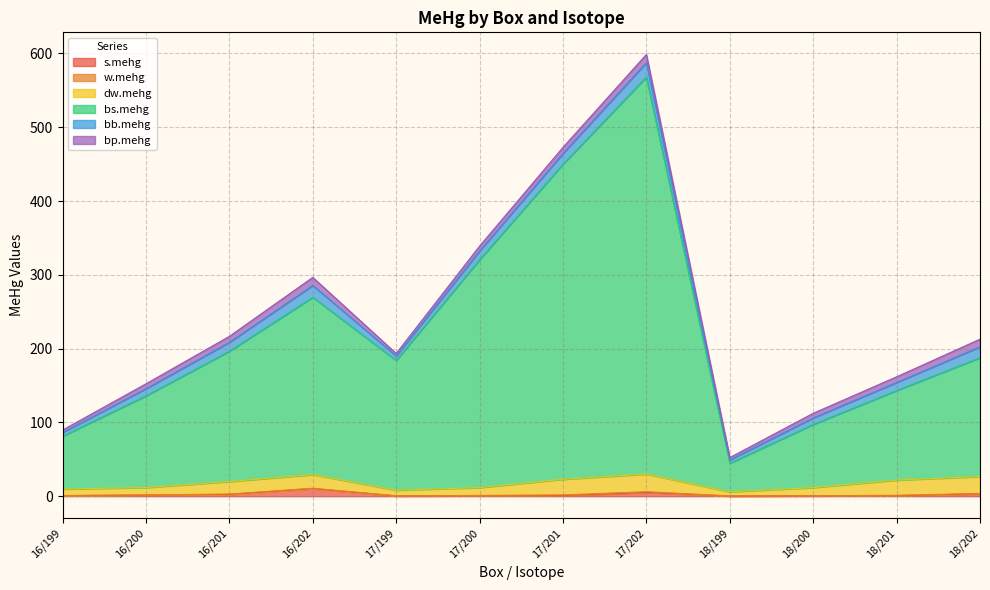

Which series changed the most between 17/201 and 18/201?

bs.mehg